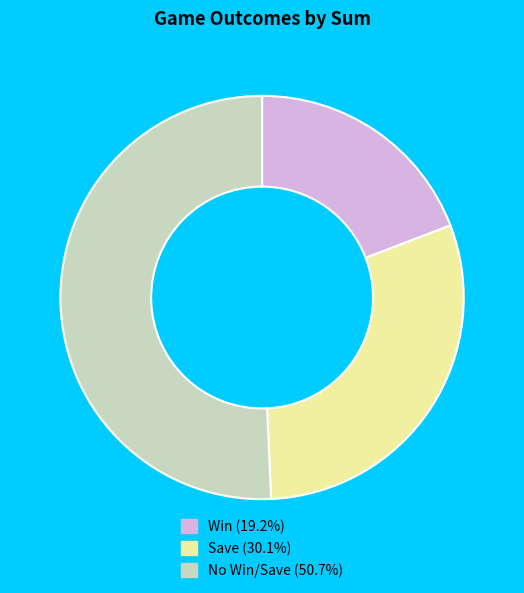

Is there a majority slice in this chart?

Yes